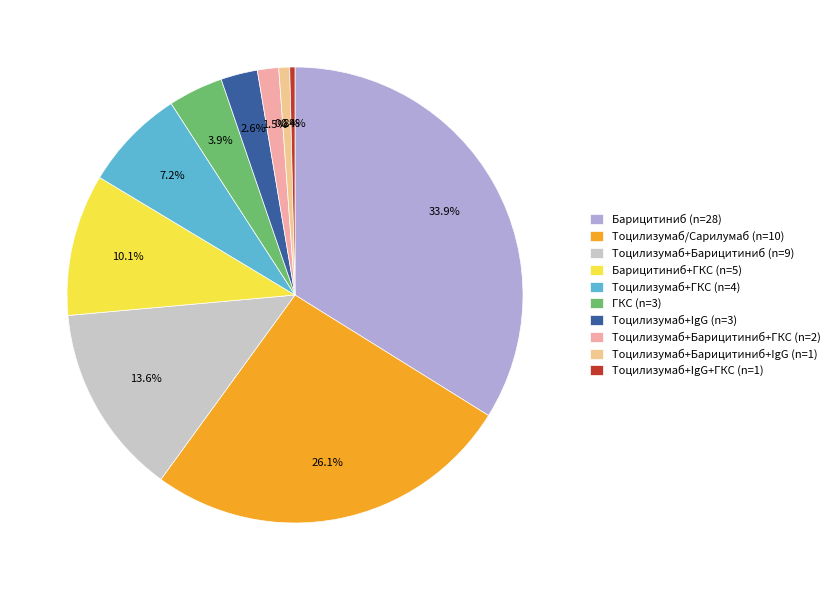

Which slice is the largest?

Барицитиниб (n=28)